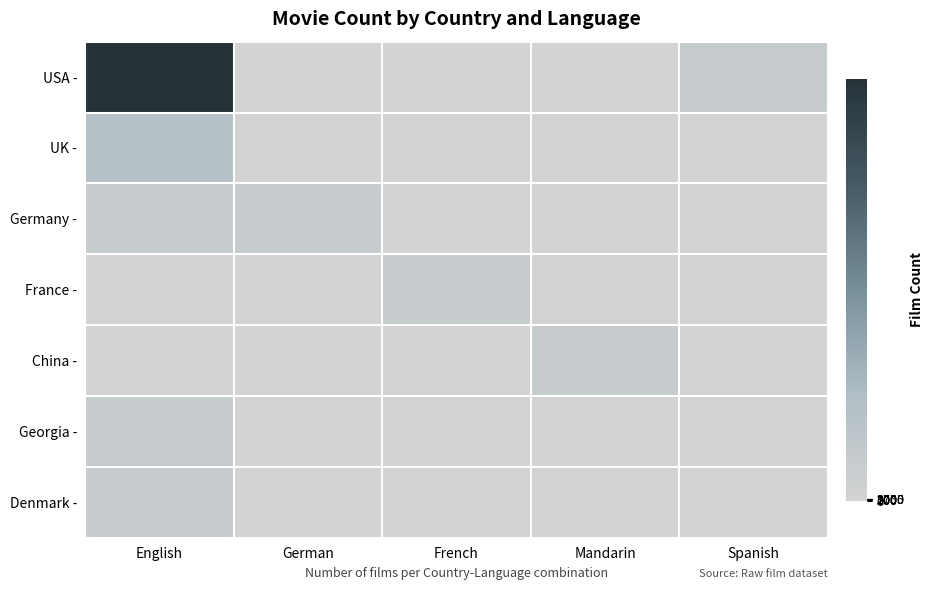

Reading left to right, transcribe all the data shown in this chart.

USA -: English=7.9	German=0.0	French=0.0	Mandarin=0.0	Spanish=0.7
UK -: English=1.6	German=0.0	French=0.0	Mandarin=0.0	Spanish=0.0
Germany -: English=0.7	German=0.7	French=0.0	Mandarin=0.0	Spanish=0.0
France -: English=0.0	German=0.0	French=0.7	Mandarin=0.0	Spanish=0.0
China -: English=0.0	German=0.0	French=0.0	Mandarin=0.7	Spanish=0.0
Georgia -: English=0.7	German=0.0	French=0.0	Mandarin=0.0	Spanish=0.0
Denmark -: English=0.7	German=0.0	French=0.0	Mandarin=0.0	Spanish=0.0